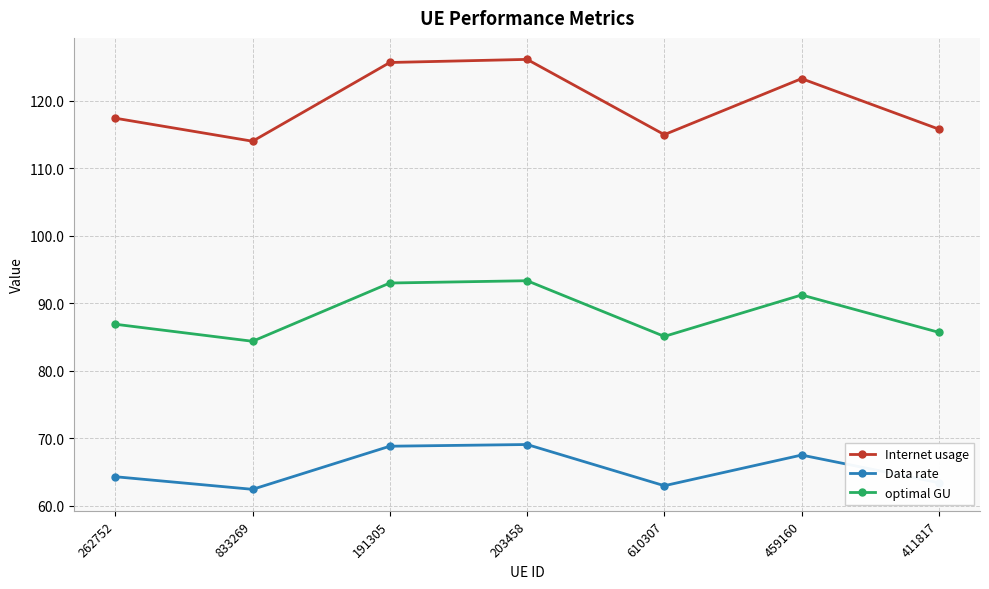

At which label does optimal GU first exceed 86?

262752